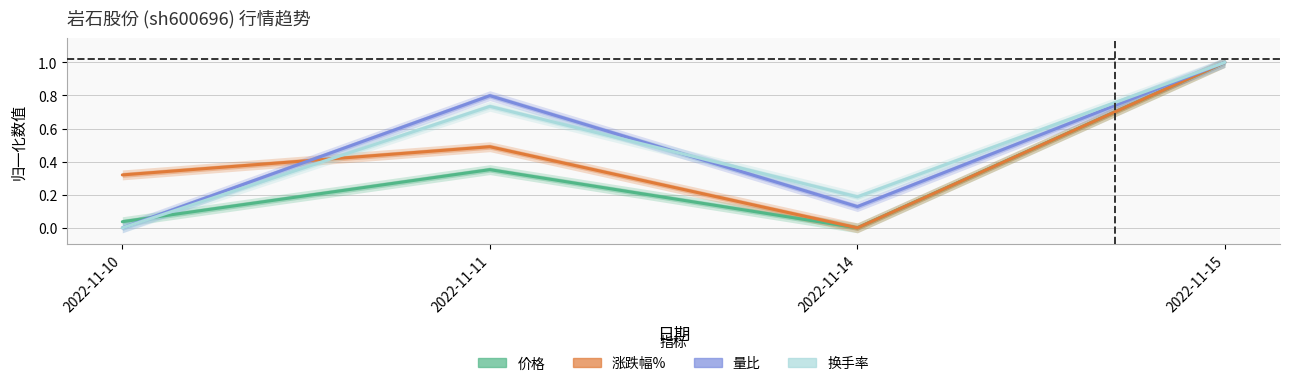

Where is the first local maximum for 价格?

2022-11-11